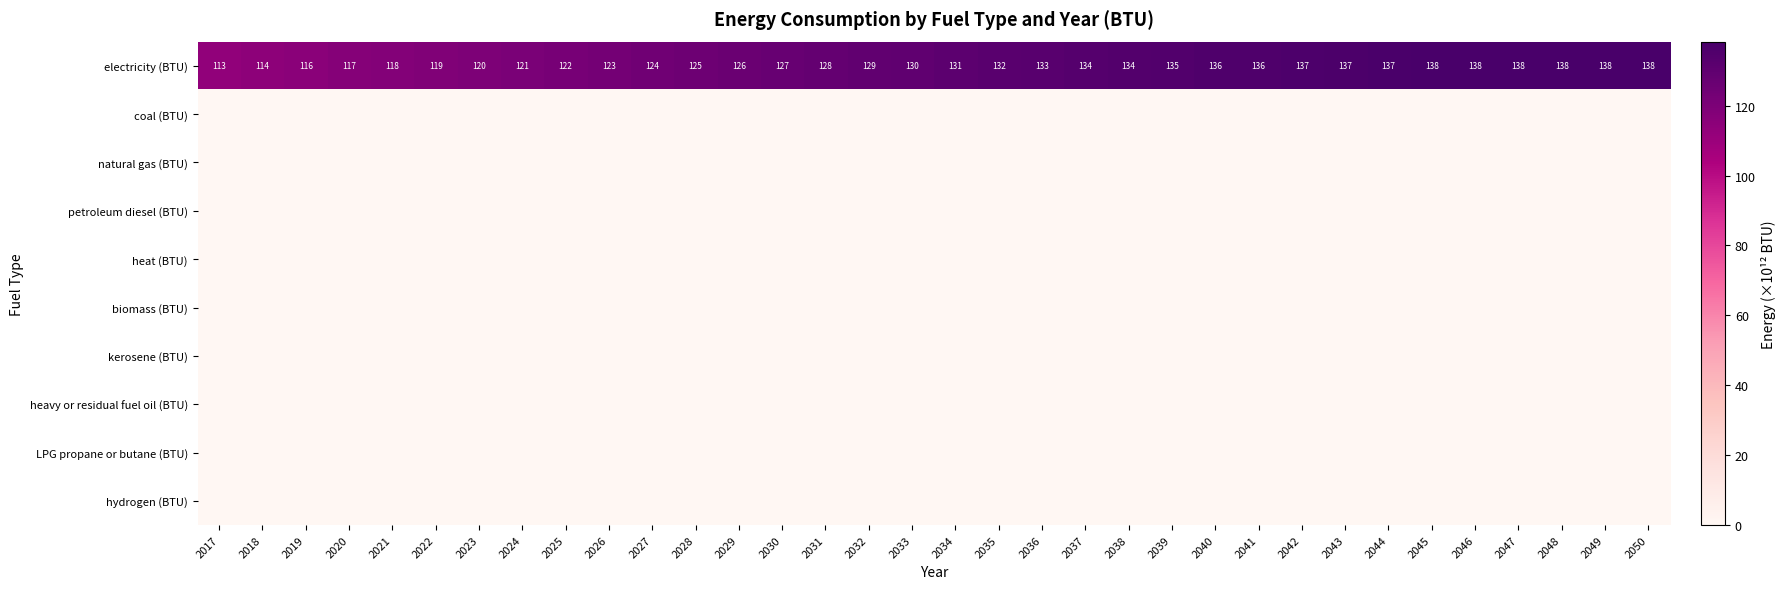

What is the spread (max minus min) of values at 2028?

125.1